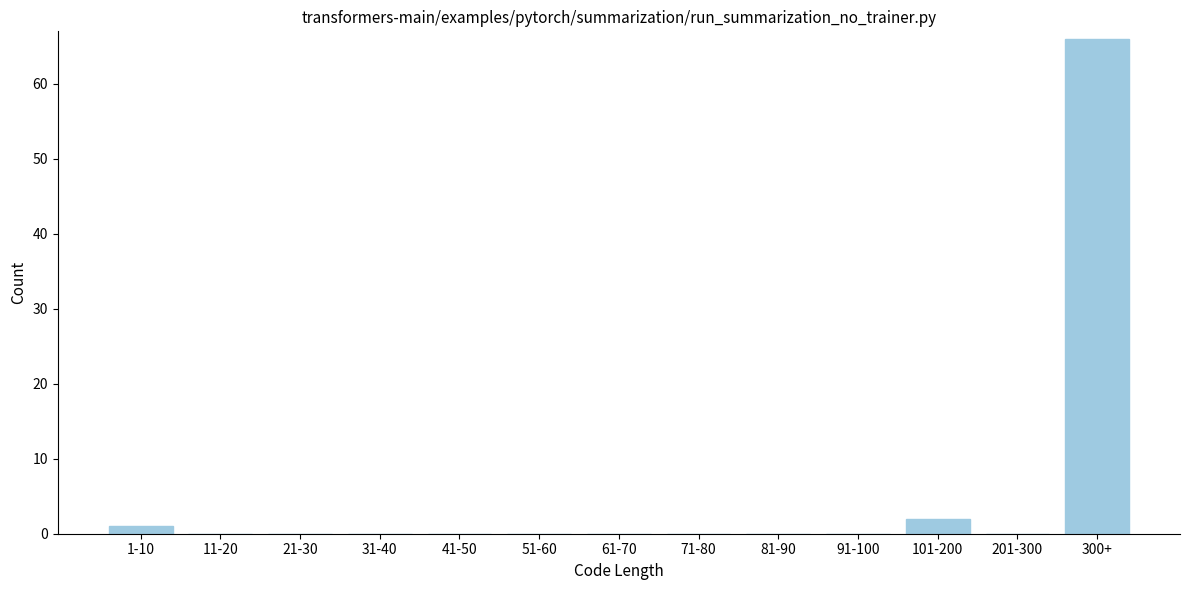

Reading left to right, list all the values displayed in this chart.

1-10=1	11-20=0	21-30=0	31-40=0	41-50=0	51-60=0	61-70=0	71-80=0	81-90=0	91-100=0	101-200=2	201-300=0	300+=66